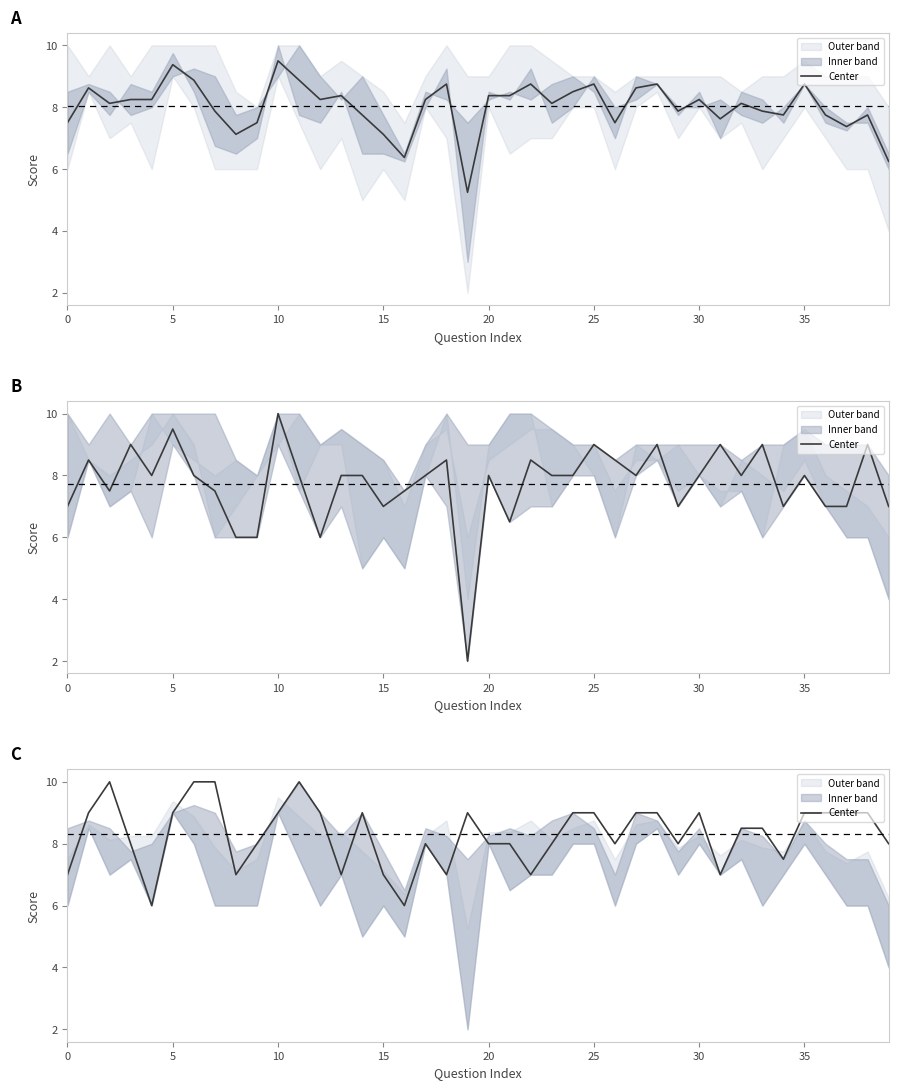

How many data points are less than 8?

10